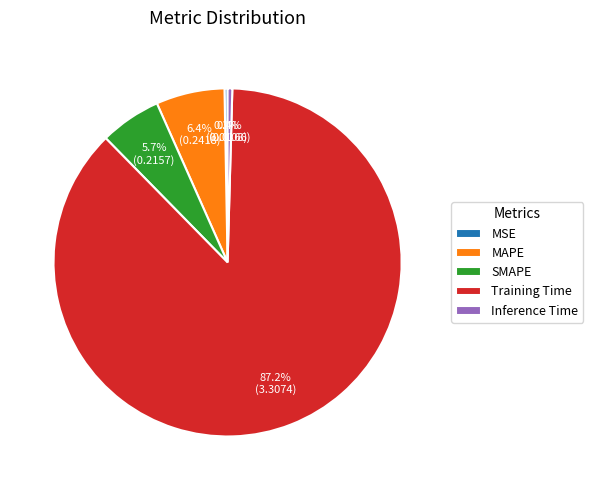

How many slices are in this pie chart?

5